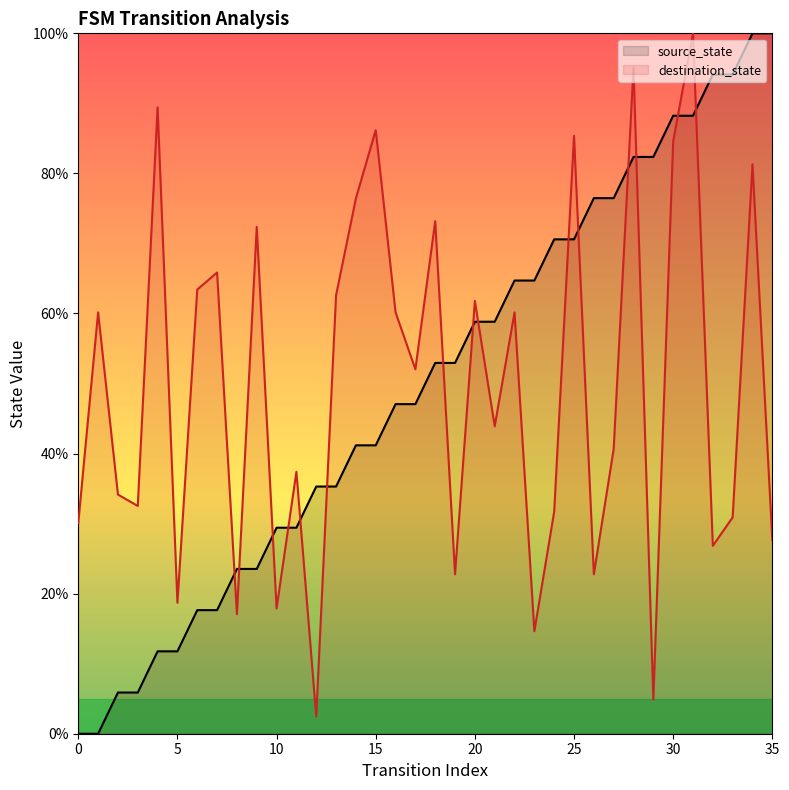

Rank the series by their maximum value, from highest to lowest.

source_state, destination_state